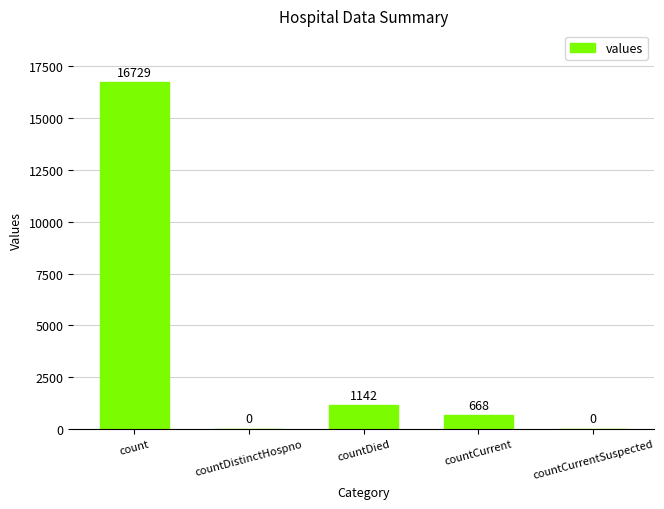

What is the maximum value shown in the chart?

16729